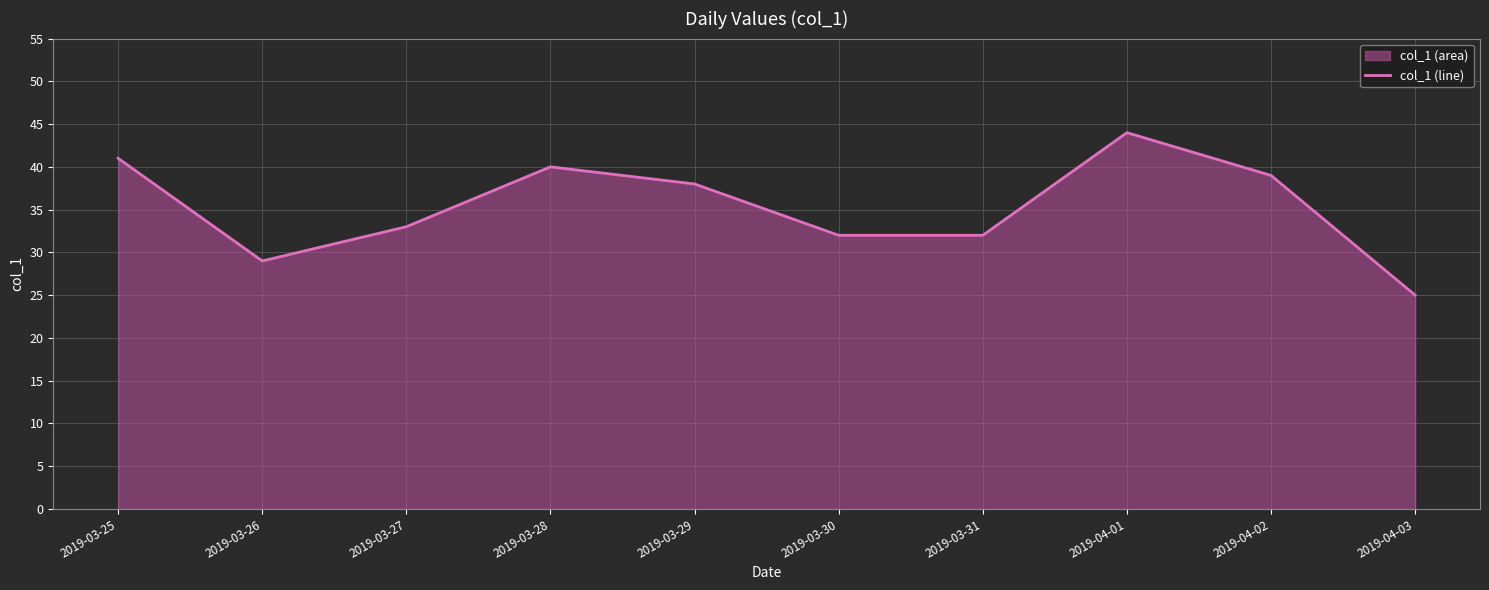

True or false: the data has more than 1 interior local peaks.

True